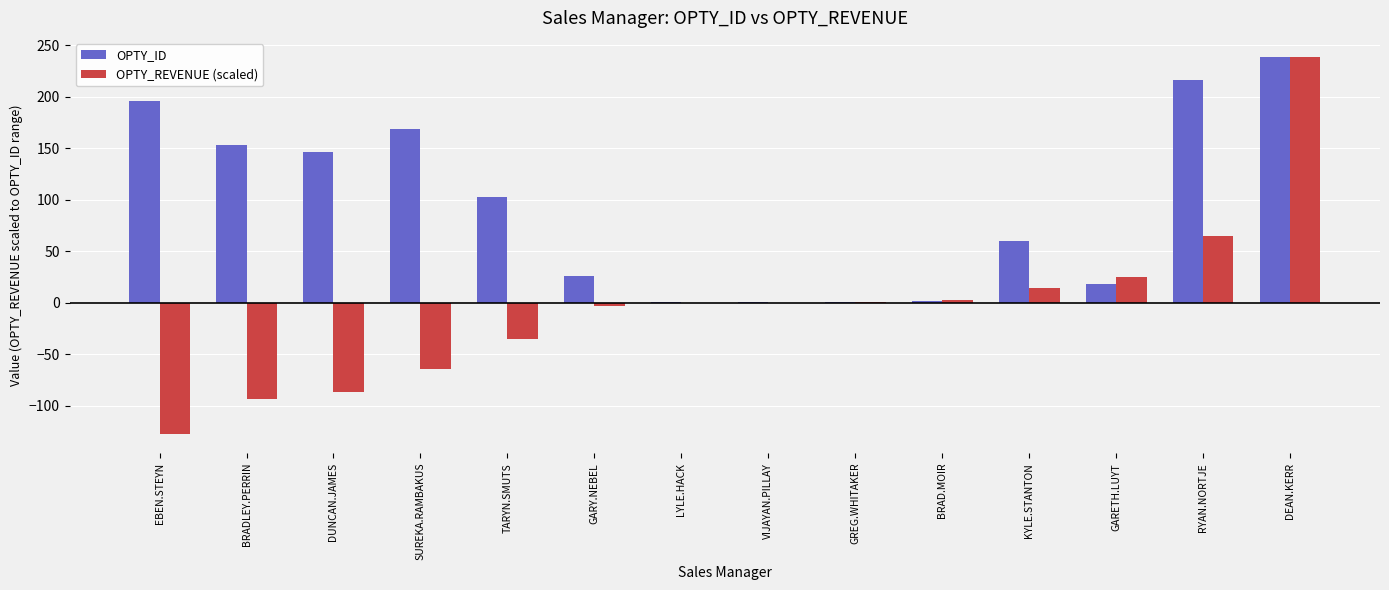

Between EBEN.STEYN and GREG.WHITAKER, which series saw the biggest shift?

OPTY_ID